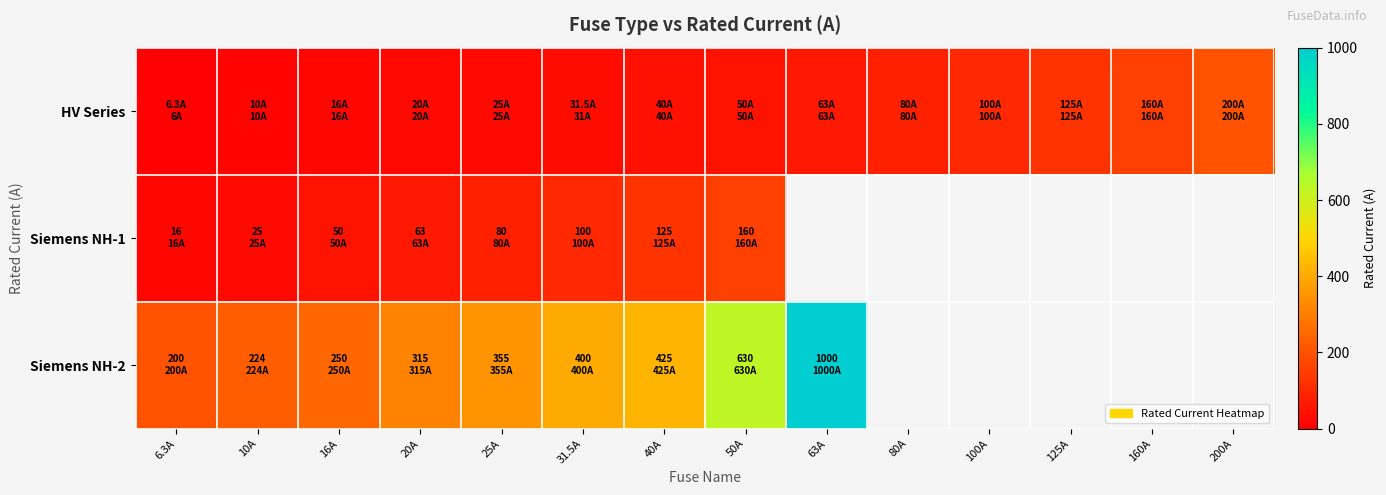

What is the minimum value shown in the chart?

6.3